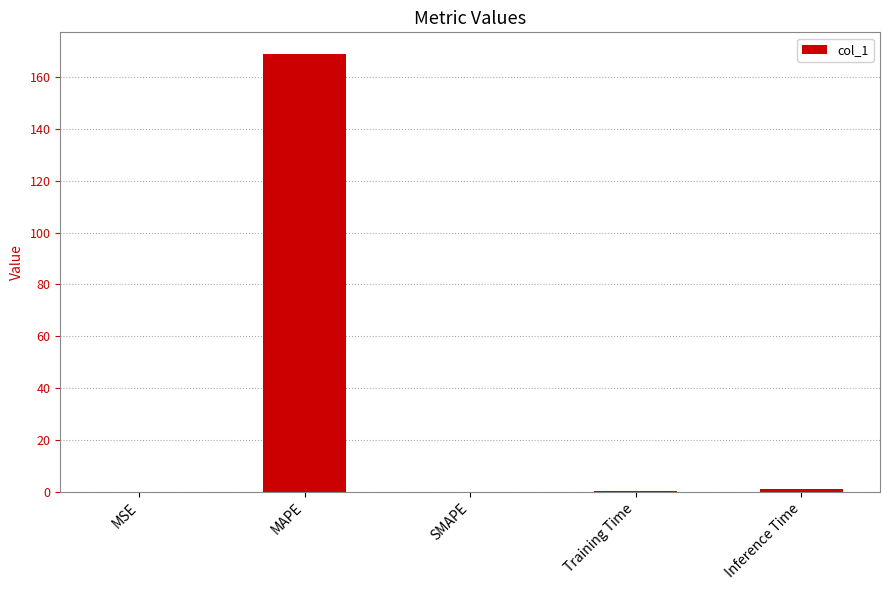

Count the number of data series in this chart.

1